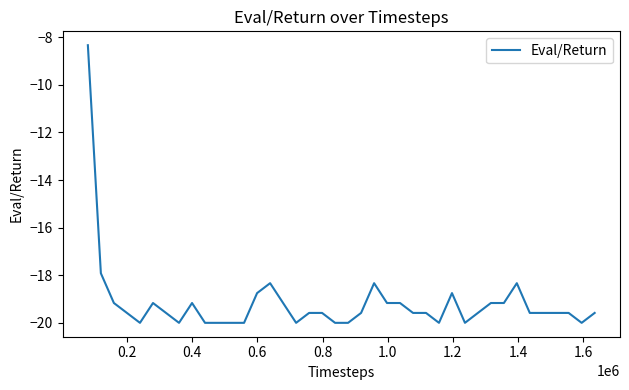

What is the smallest value displayed?

-20.0